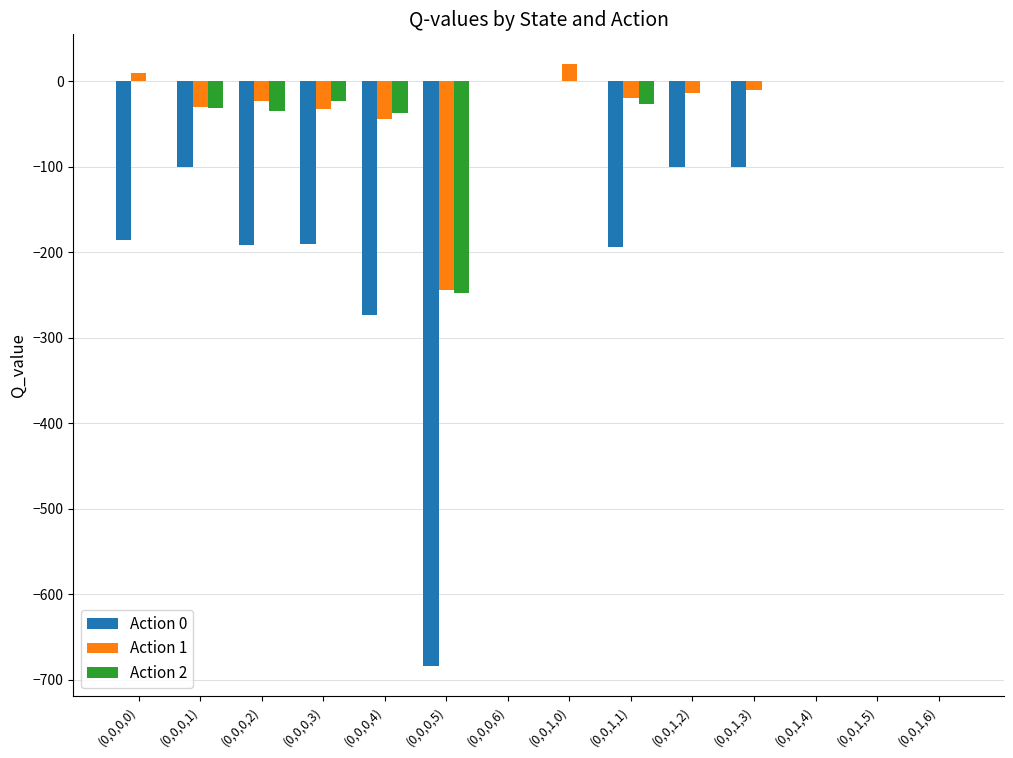

What is the greatest value displayed?

20.0